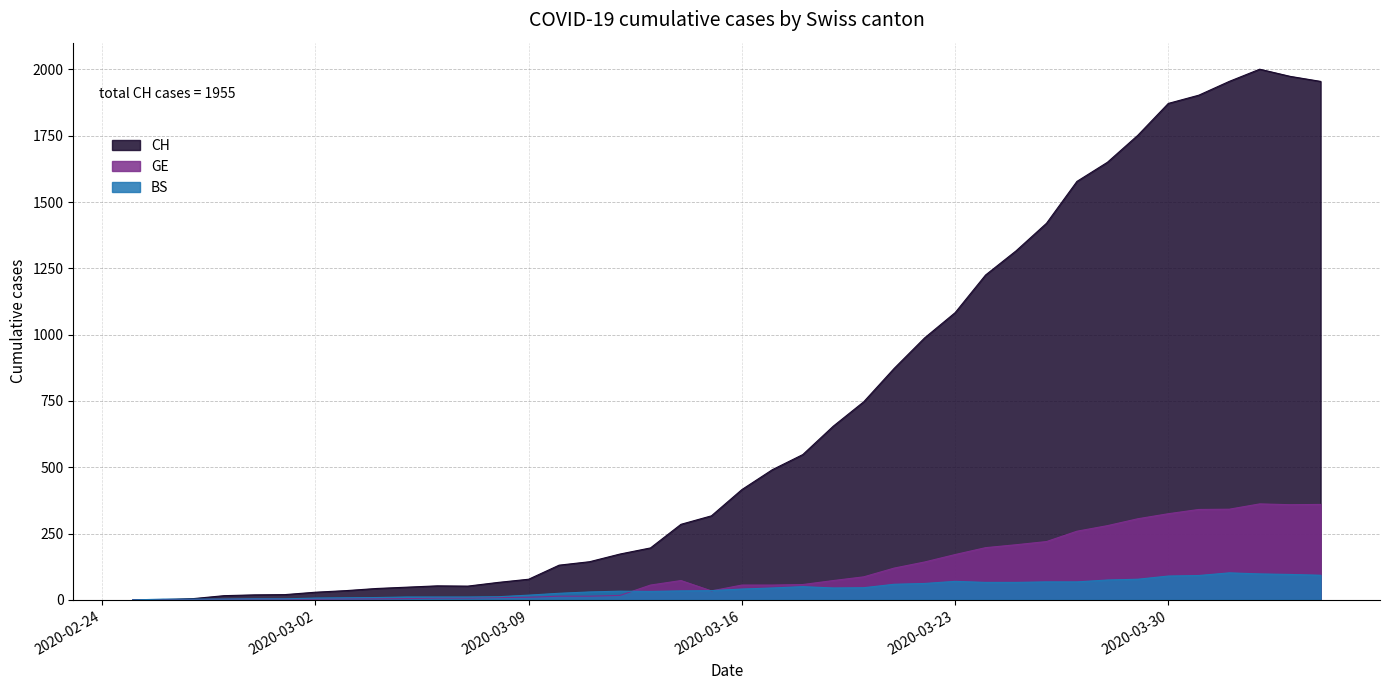

What is the difference between the GE values at 2020-04-02 and 2020-03-25?

154